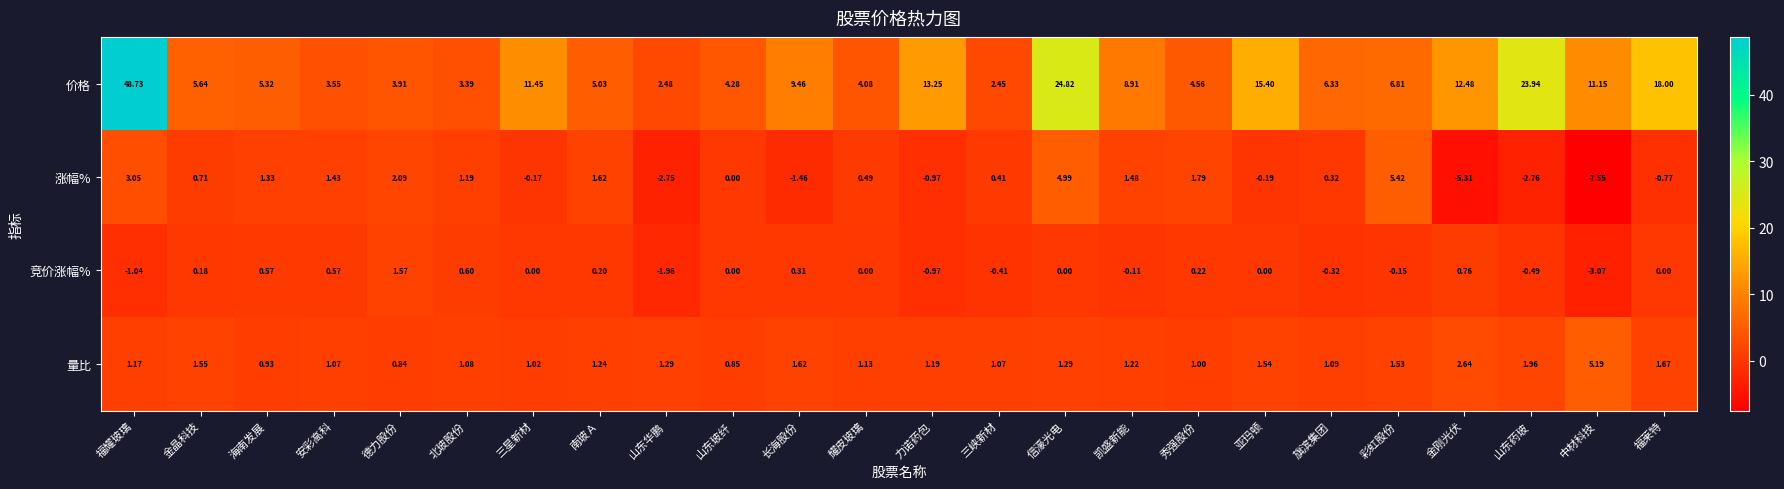

Which series has the largest total across all categories?

价格